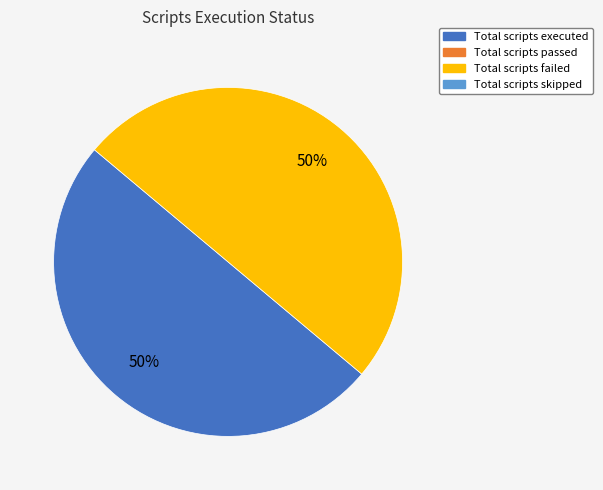

To the nearest percent, what is the average slice percentage?

50%